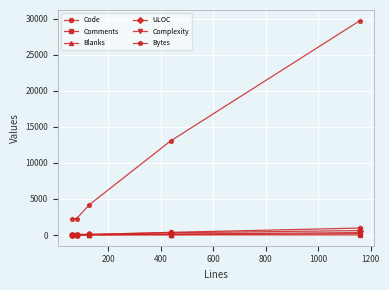

Which series has the largest range (max minus min)?

Bytes